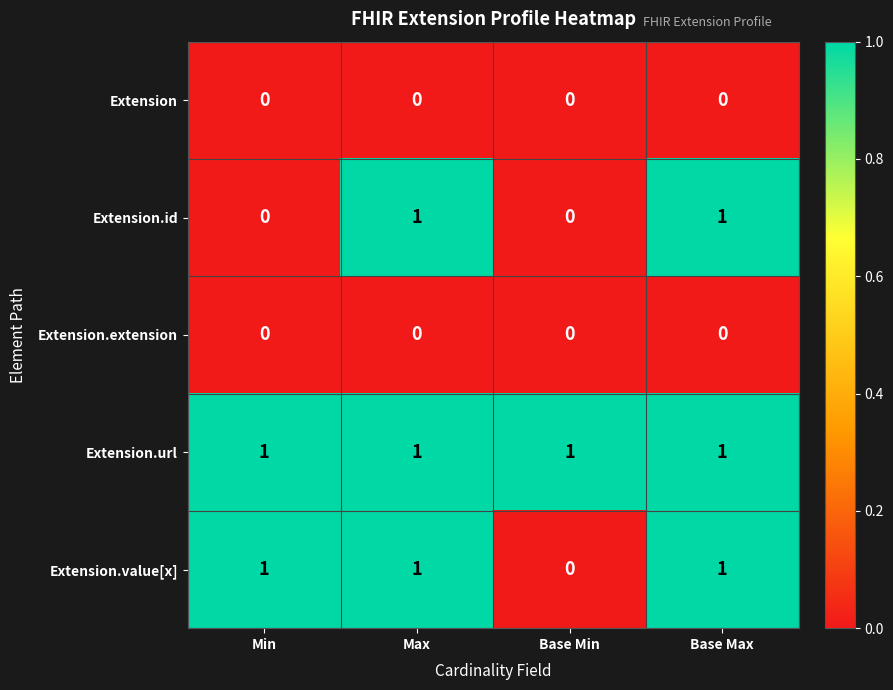

True or false: Extension.url has a value of 2 at Base Min.

False